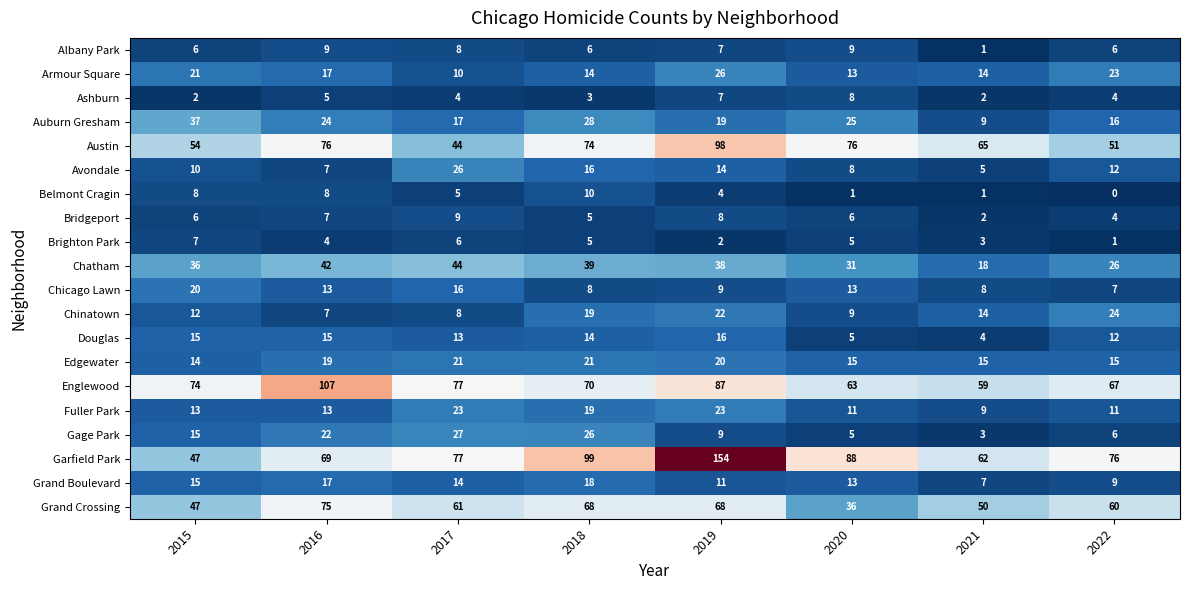

What is the difference between the highest and lowest values at 2017?

73